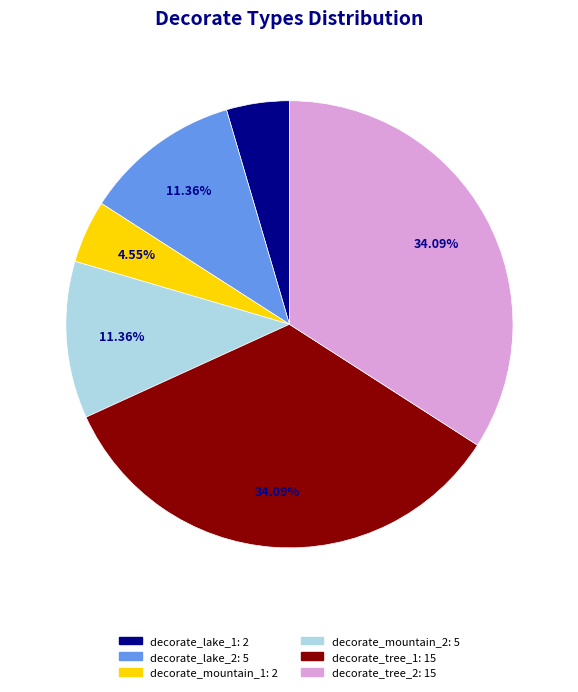

Is there any slice that represents more than half of the pie?

No